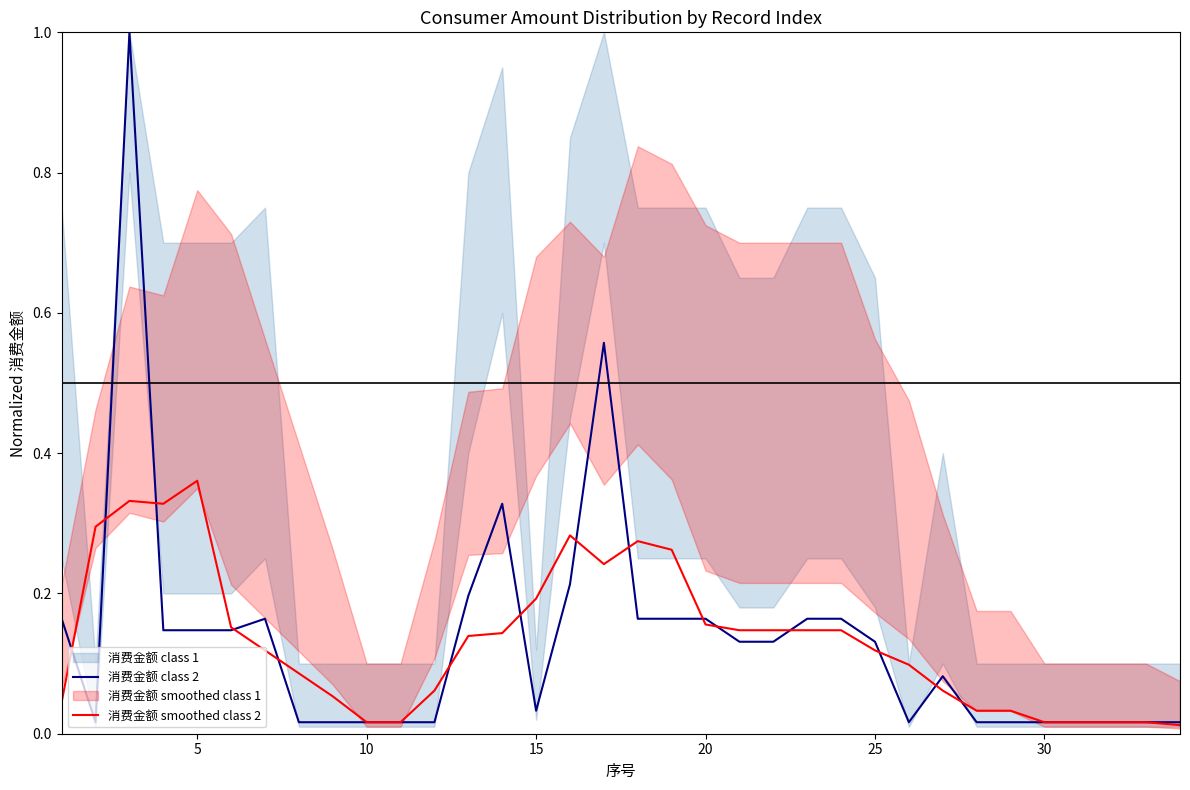

What is the average value of the 消费金额 smoothed class 2 series?

0.1